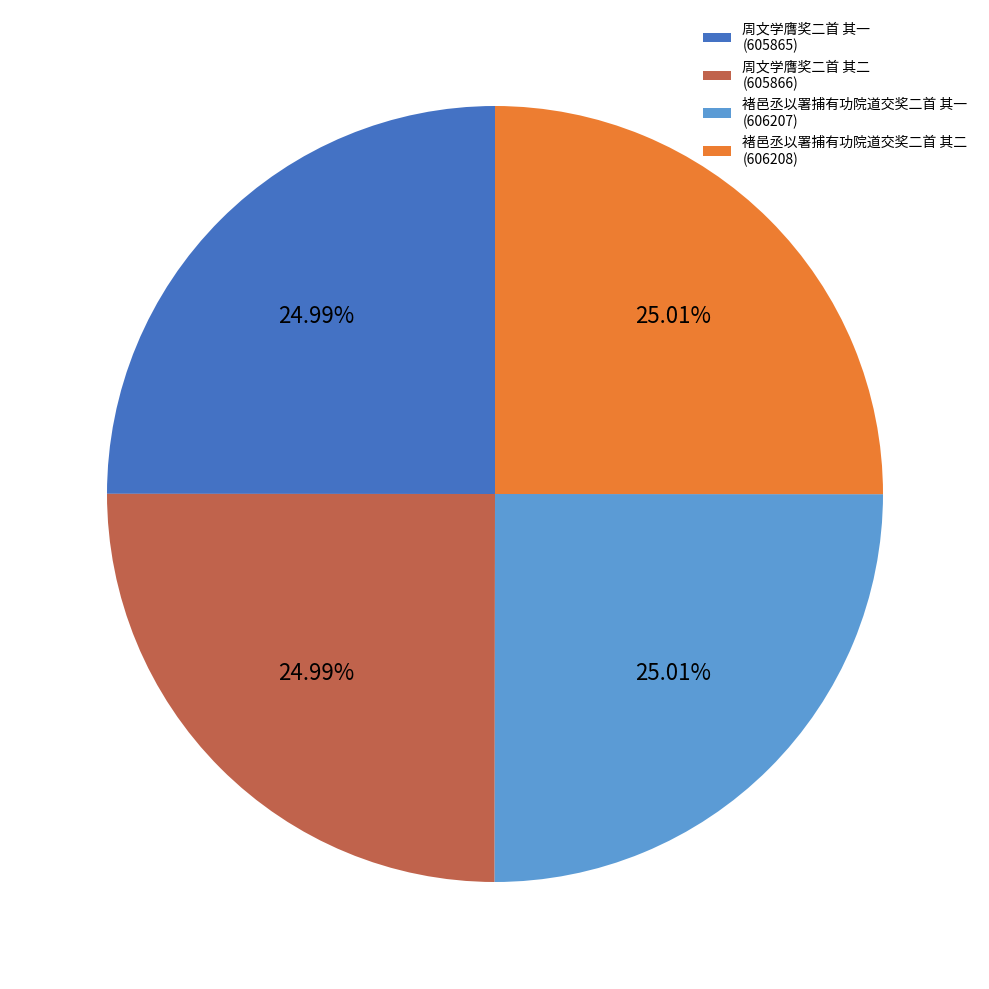

What is the ratio of the value at 褚邑丞以署捕有功院道交奖二首 其二 (606208) to the value at 周文学膺奖二首 其二 (605866)?

1.0